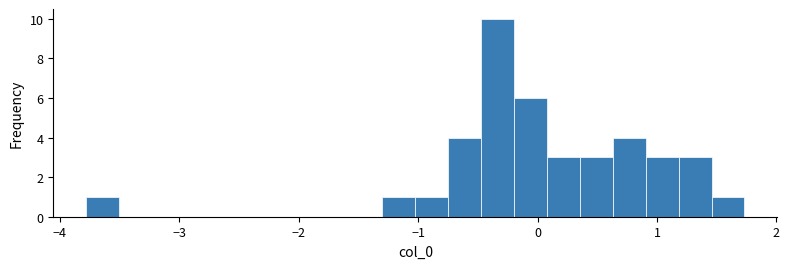

Around what value on the x-axis is the tallest bar? Give the approximate position of its centre, as read against the axis.

-0.3